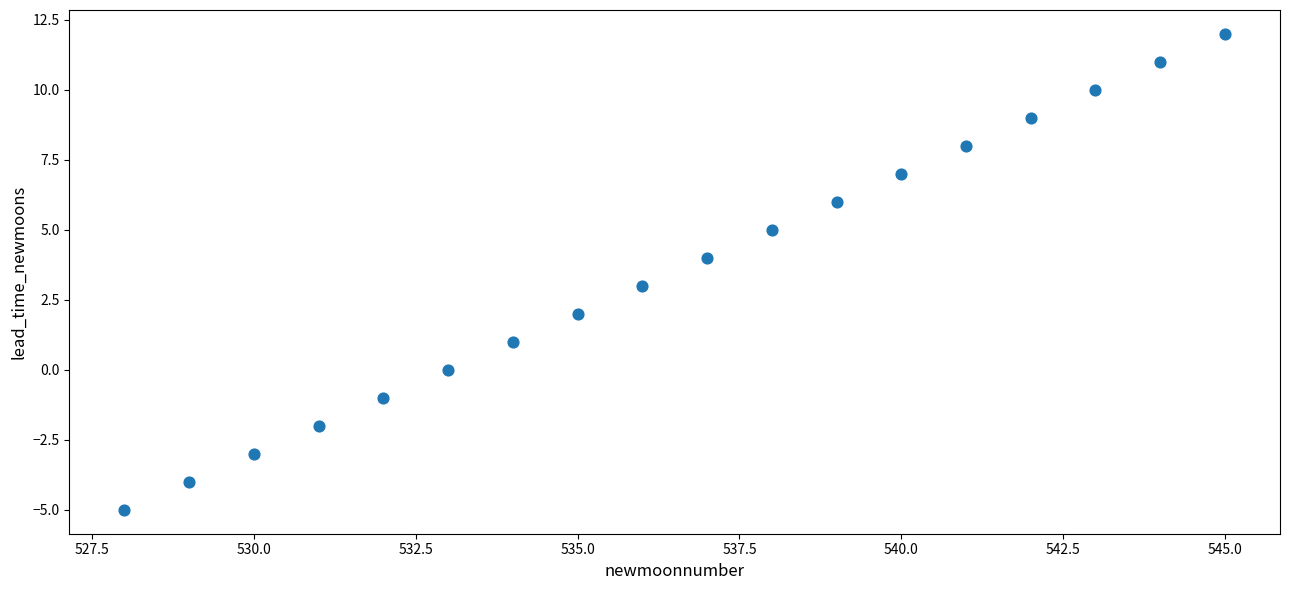

What is the range of Y values (max minus min)?

17